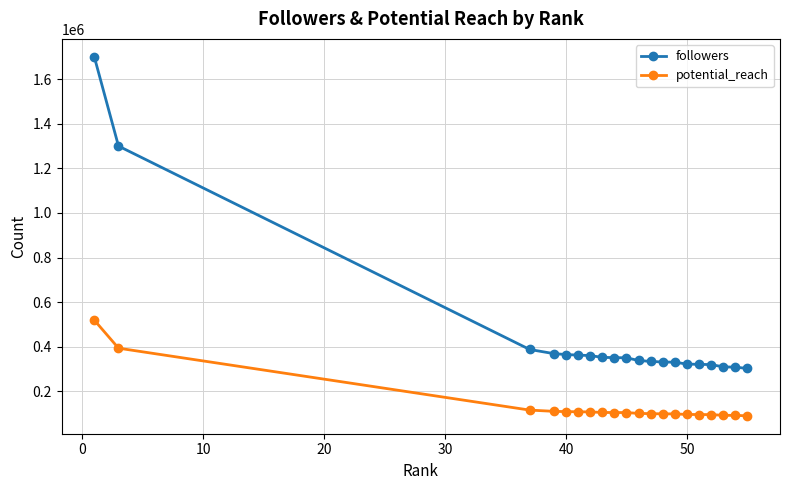

True or false: followers and potential_reach cross at least once.

False